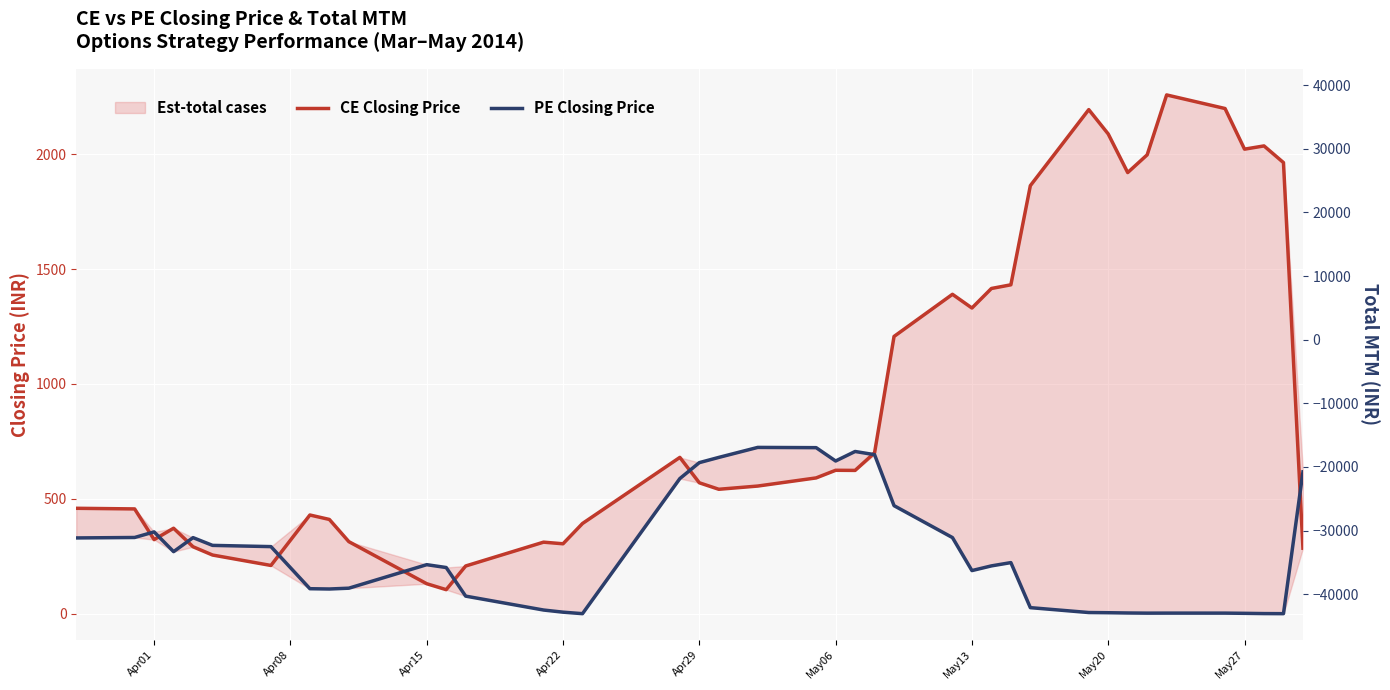

What is the maximum value shown in the chart?

2257.9